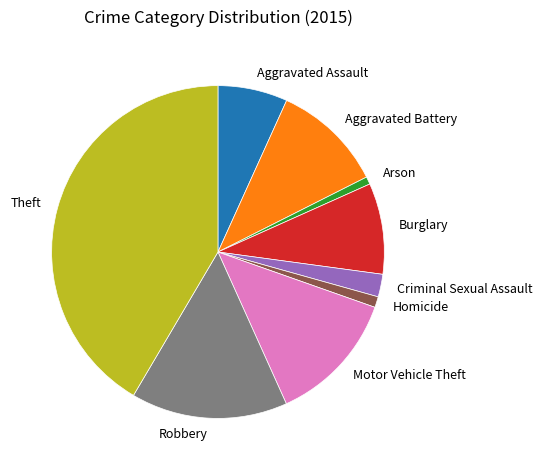

The Motor Vehicle Theft slice represents 21% of the pie. True or false?

False